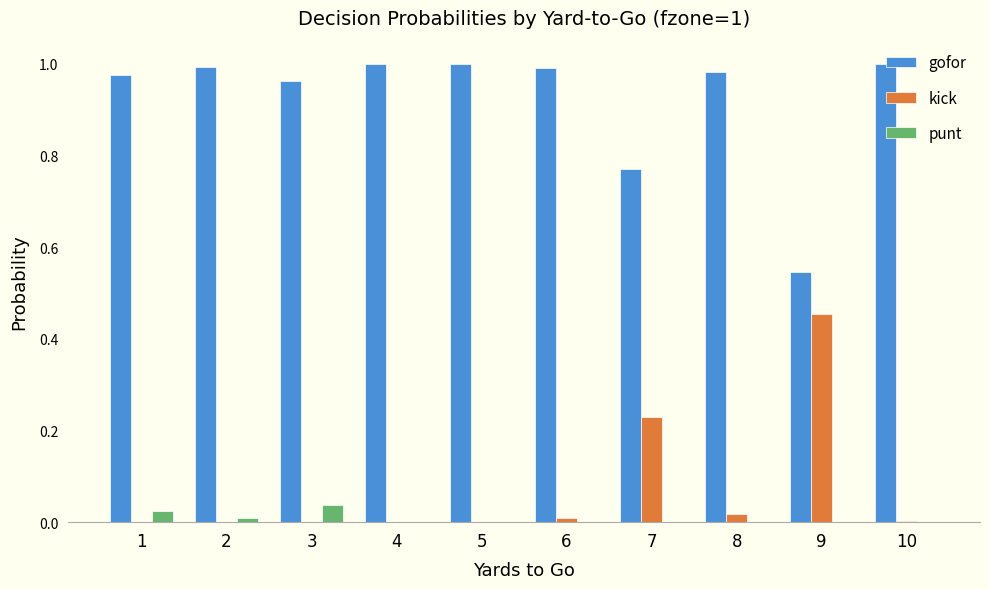

How many series are shown in this chart?

3